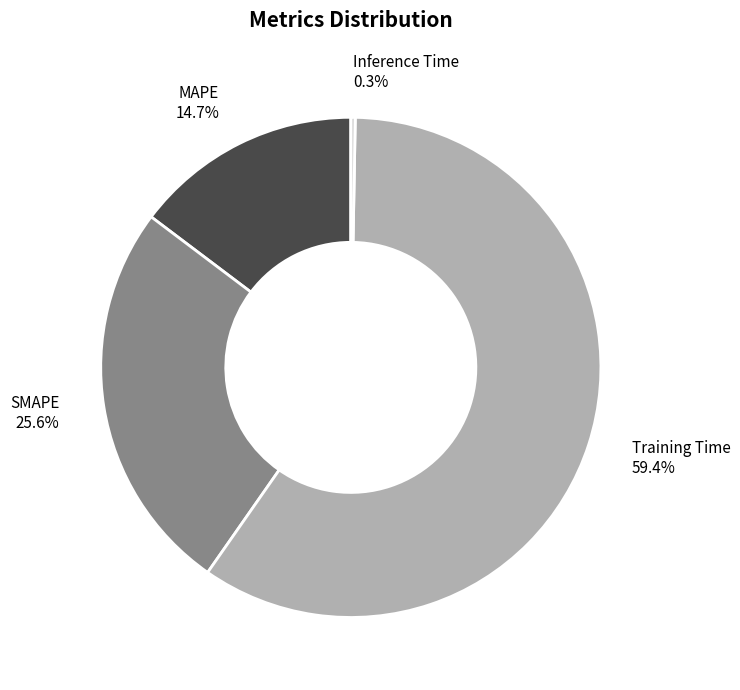

To the nearest percent, what percentage of the pie is Training Time?

59%